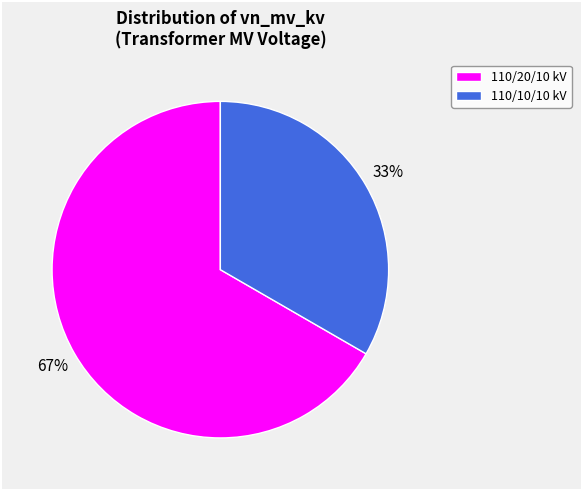

To the nearest percent, what is the average slice percentage?

50%